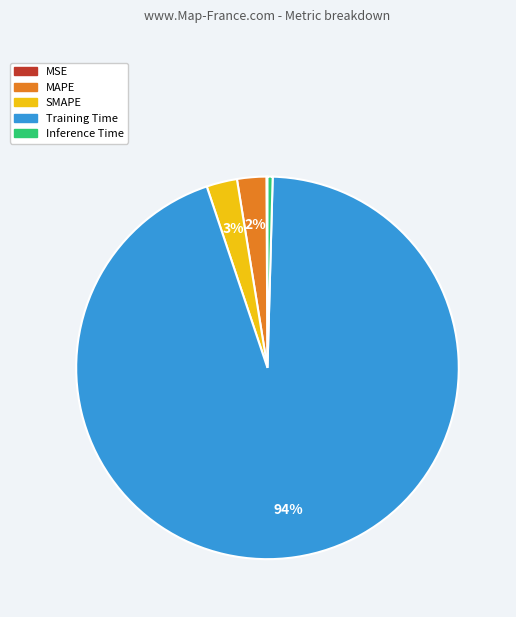

Between MAPE and Training Time, which is larger?

Training Time